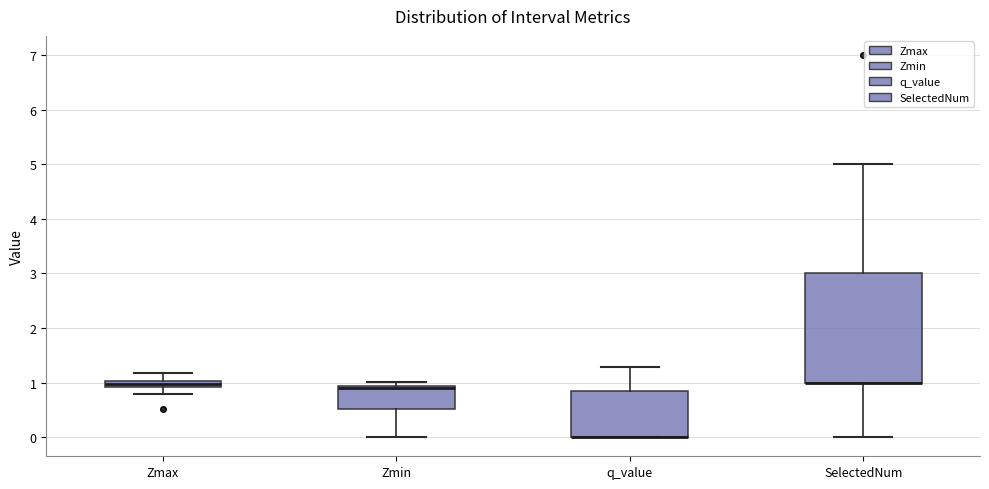

Comparing the boxes themselves (not the whiskers), which one is the tallest?

SelectedNum